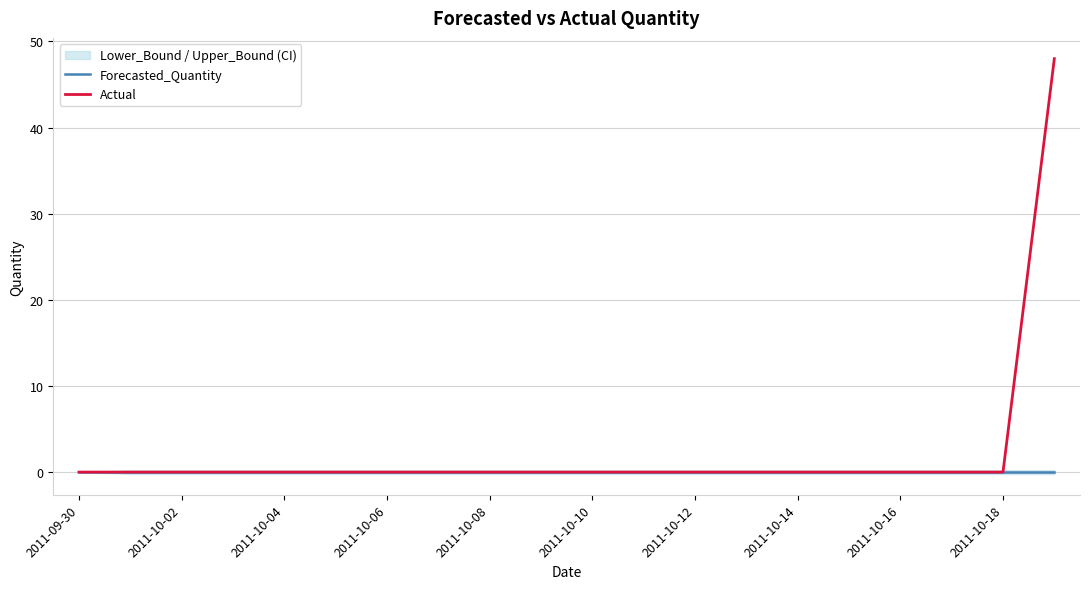

Reading left to right, list all the values displayed in this chart.

Forecasted_Quantity: 0	0	0	0	0	0	0	0	0	0	0	0	0	0	0	0	0	0	0	0
Actual: 0	0	0	0	0	0	0	0	0	0	0	0	0	0	0	0	0	0	0	48